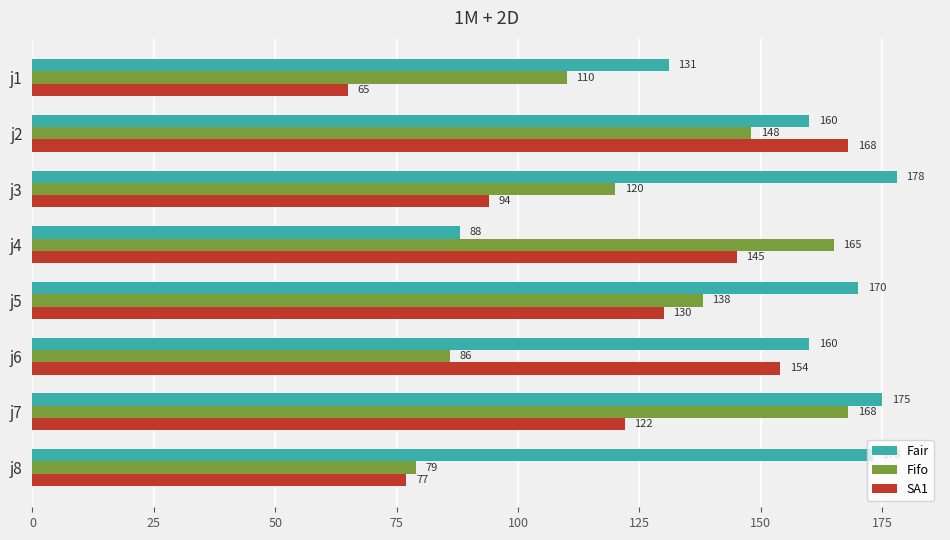

List the labels in order of Fifo value, smallest first.

j8, j6, j1, j3, j5, j2, j4, j7